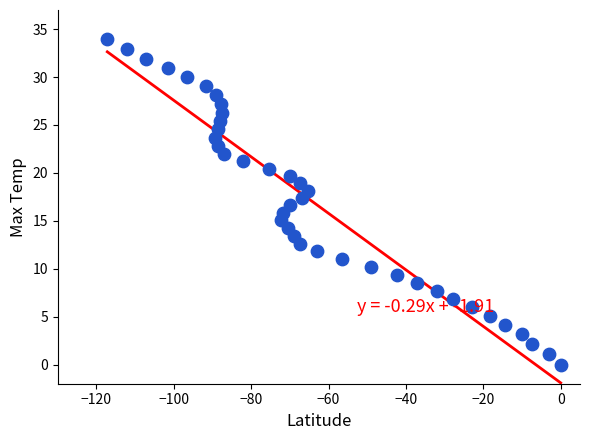

What is the range of X values (max minus min)?

117.2